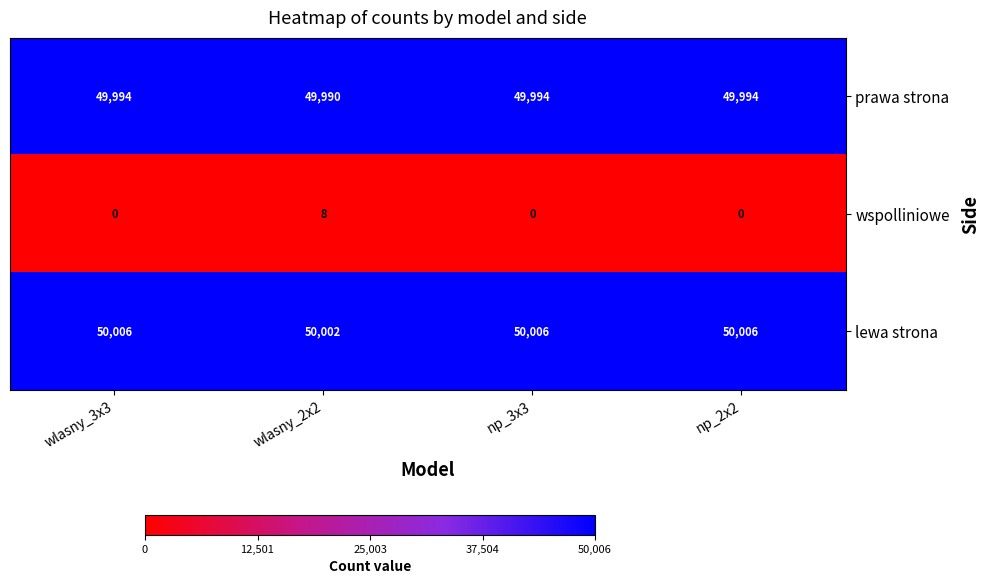

Which series has the widest spread of values?

wspolliniowe